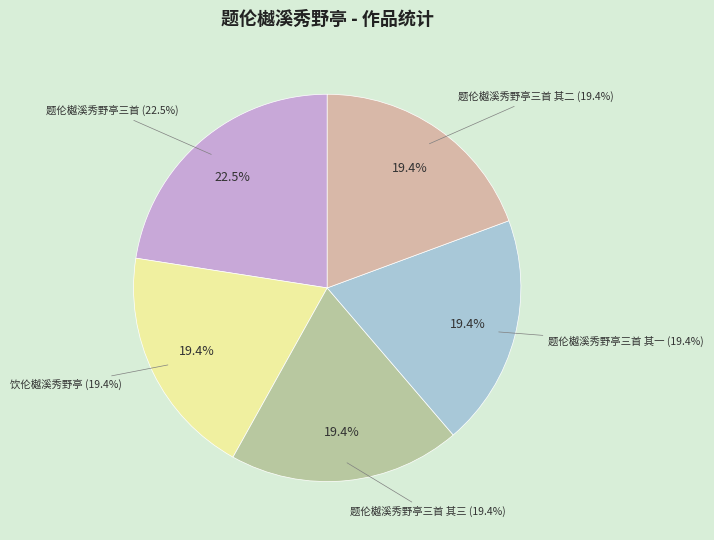

Does 题伦樾溪秀野亭三首 其三 account for over 50% of the chart?

No